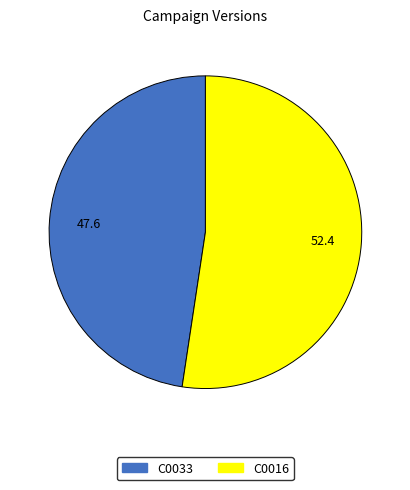

Which category has the smallest portion of the pie?

C0033